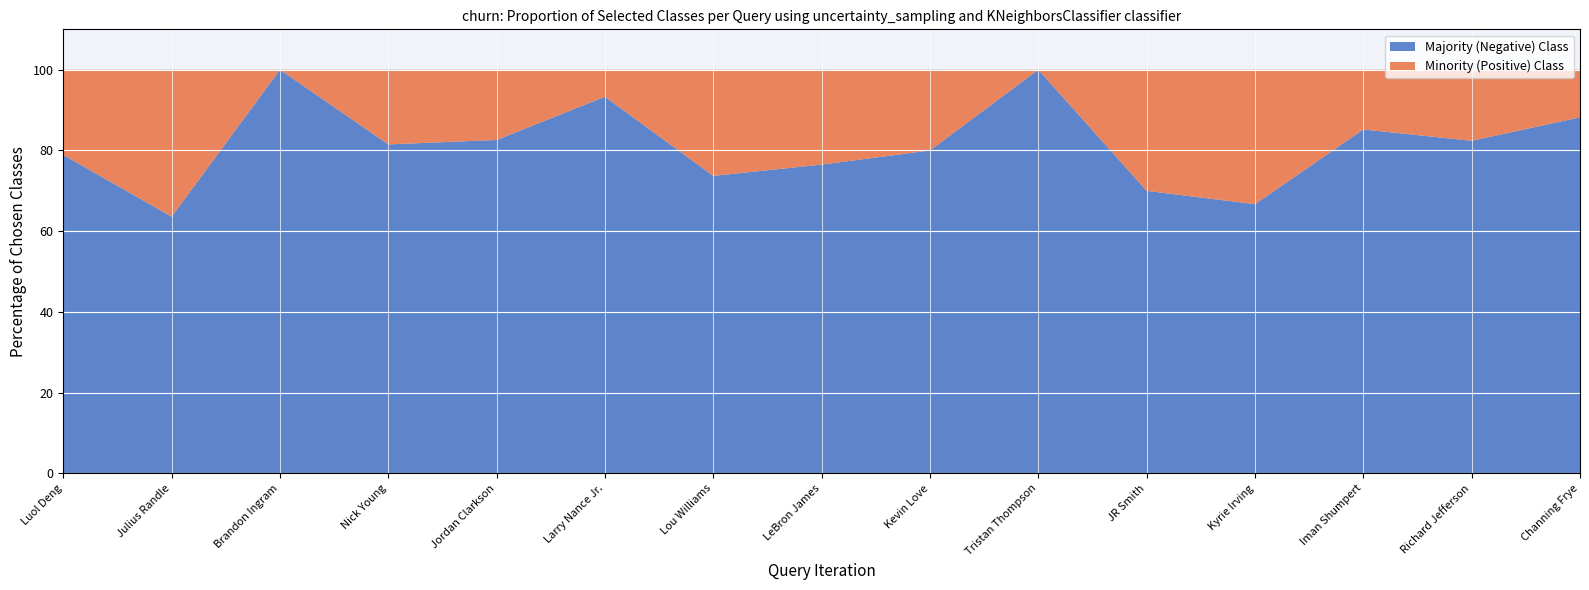

Read the Majority (Negative) Class value at Channing Frye.

88.2